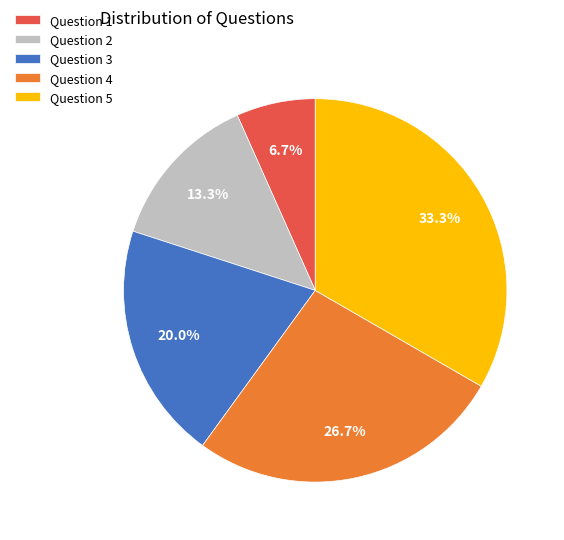

The Question 3 slice represents 33% of the pie. True or false?

False